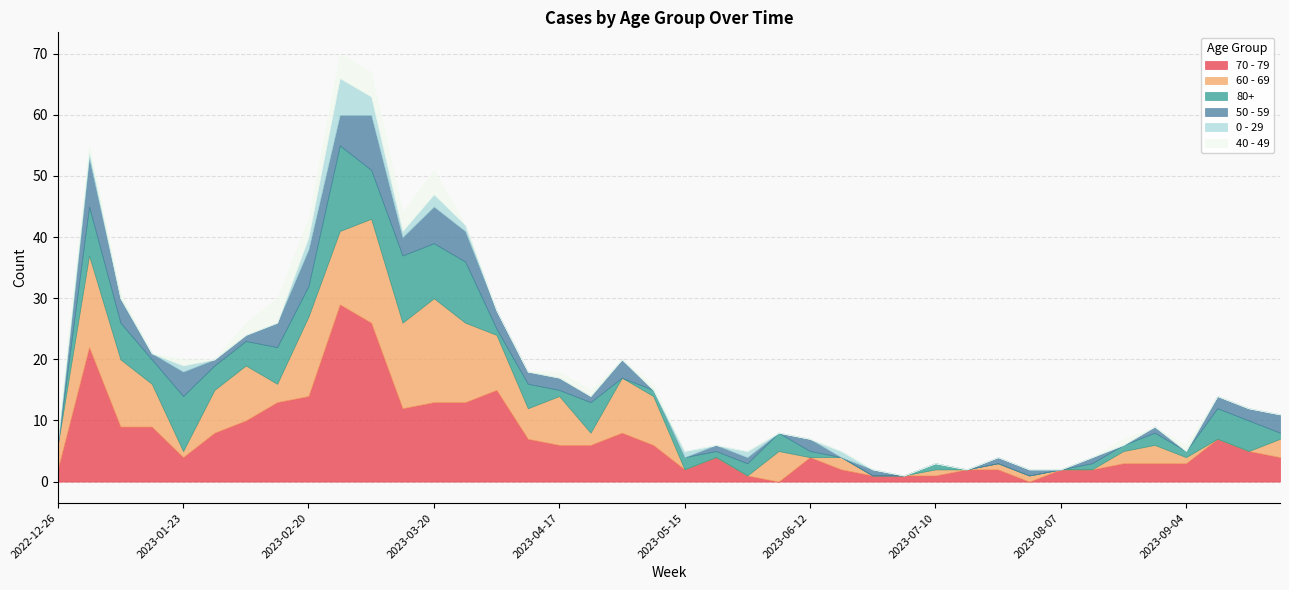

True or false: 50 - 59 and 40 - 49 intersect in this chart.

True